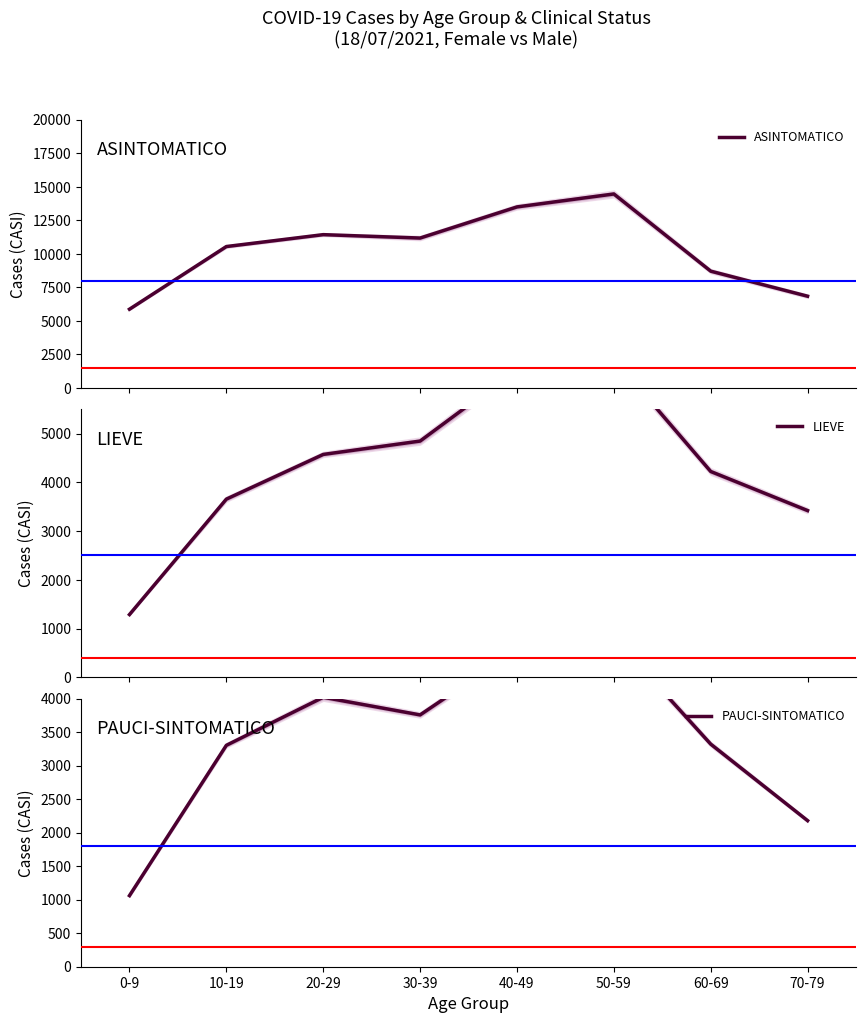

True or false: LIEVE and PAUCI-SINTOMATICO cross at least once.

False